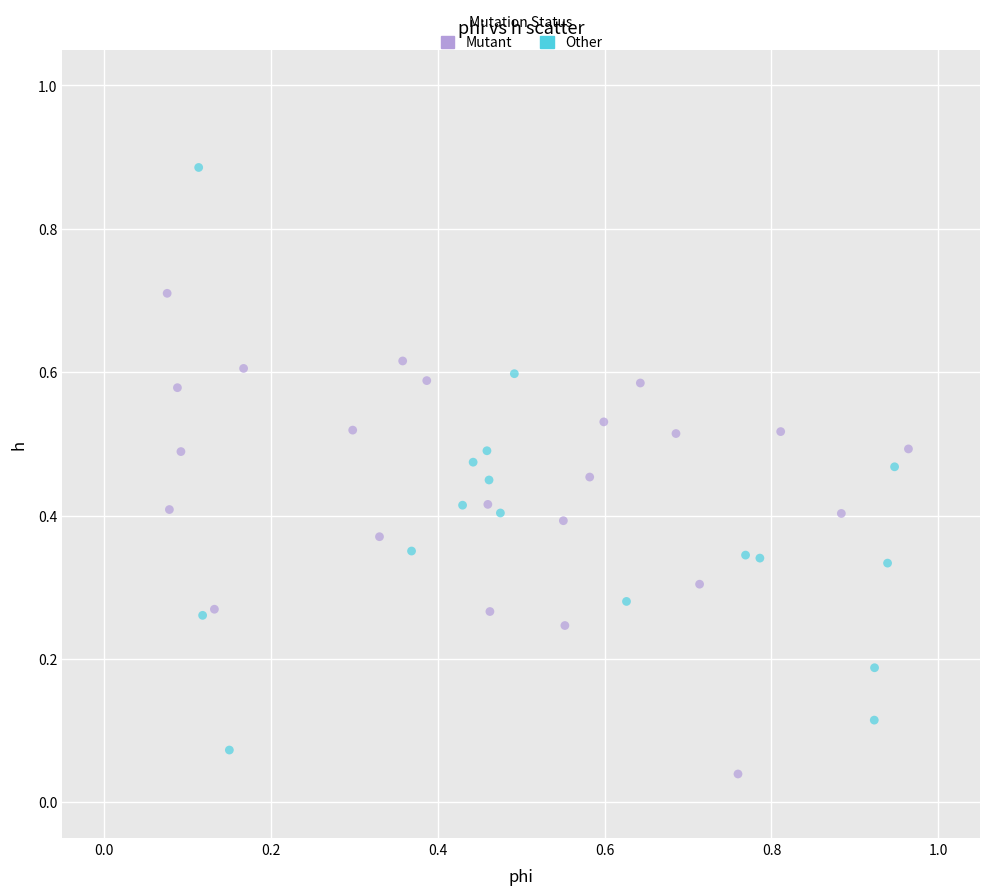

Which series contains the highest Y value?

Other